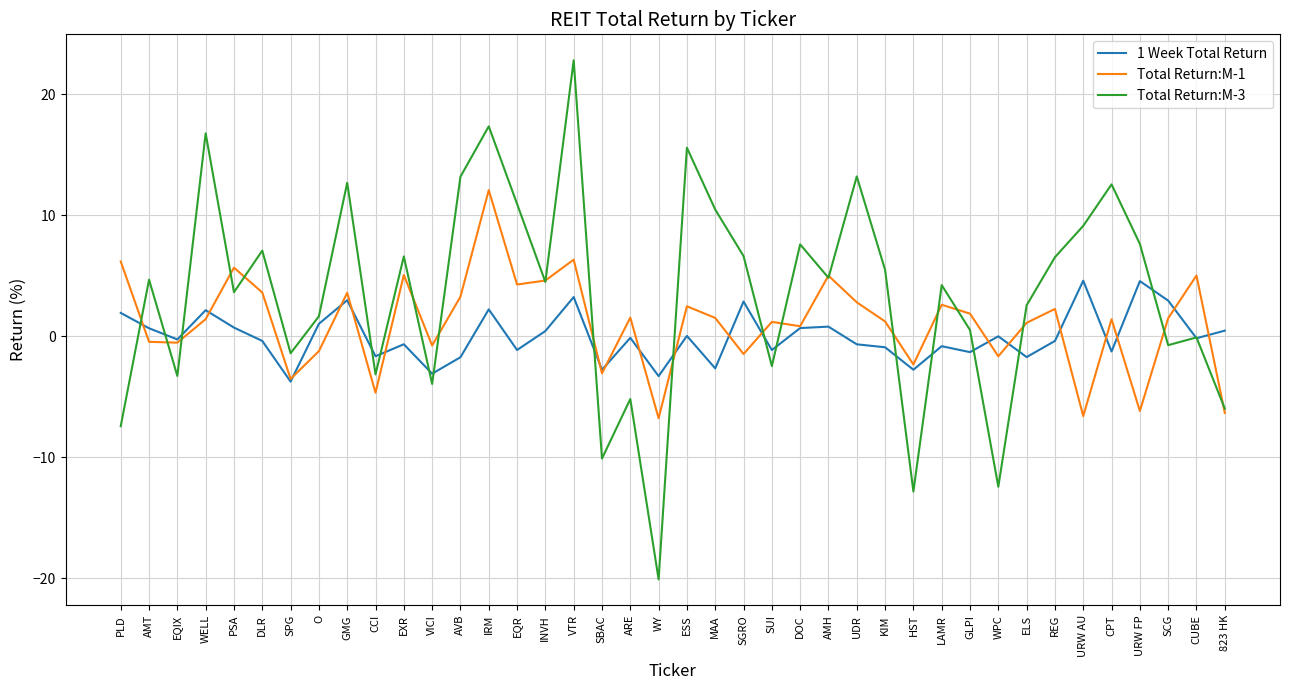

Read the Total Return:M-1 value at DOC.

0.8